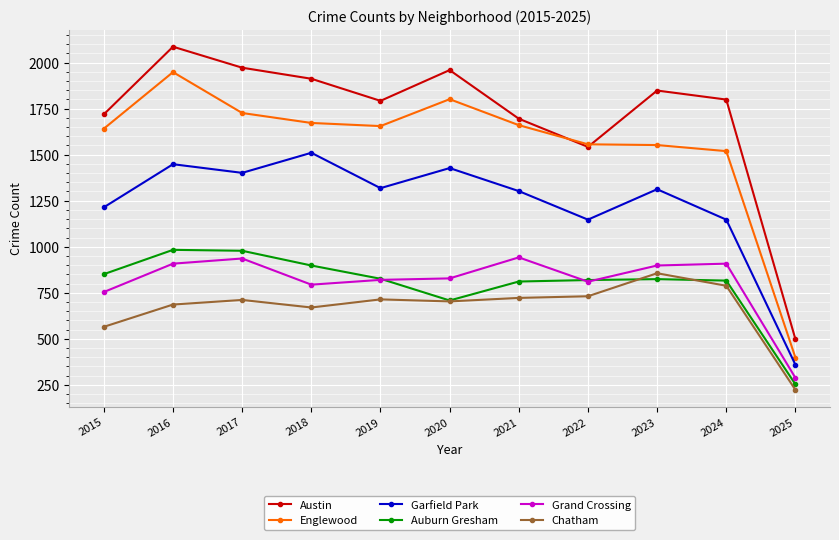

At which category does the chart reach its minimum across all series?

2025